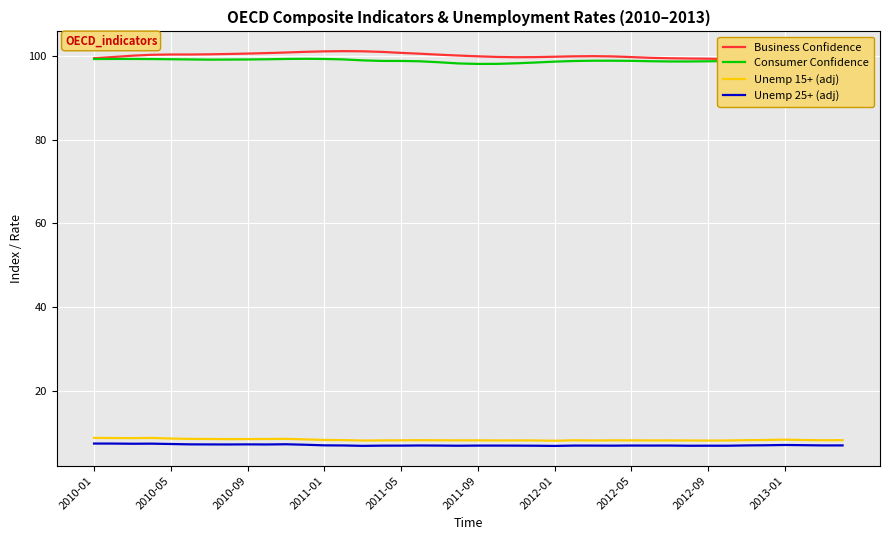

What is the maximum value for Consumer Confidence?

99.4